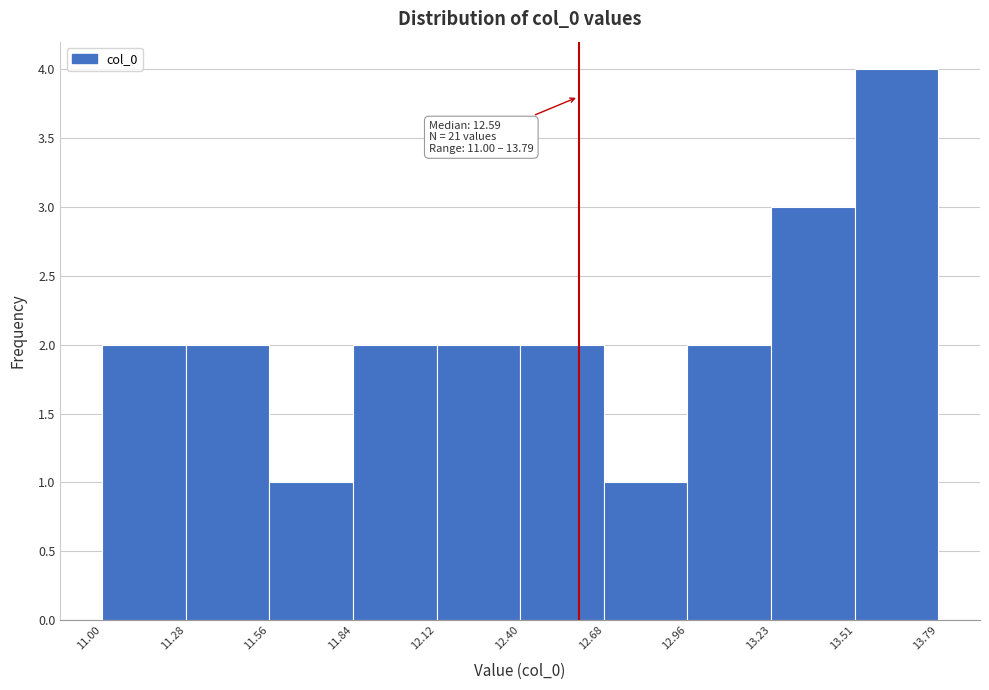

Over which range of the x-axis is the bar tallest?

13.51 to 13.79